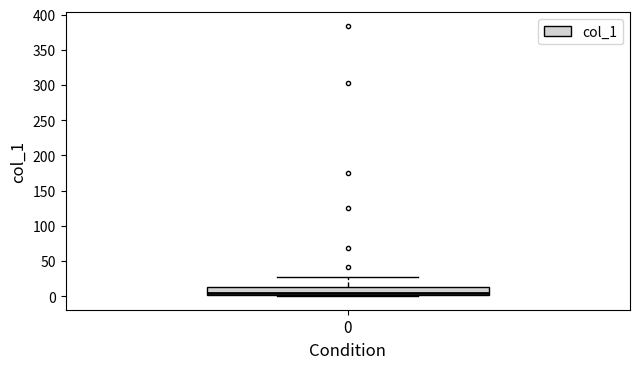

Where is the upper edge of the box at x = 0 on the y-axis? The values are not printed on the chart, so give them approximately, as read against the axis.

15